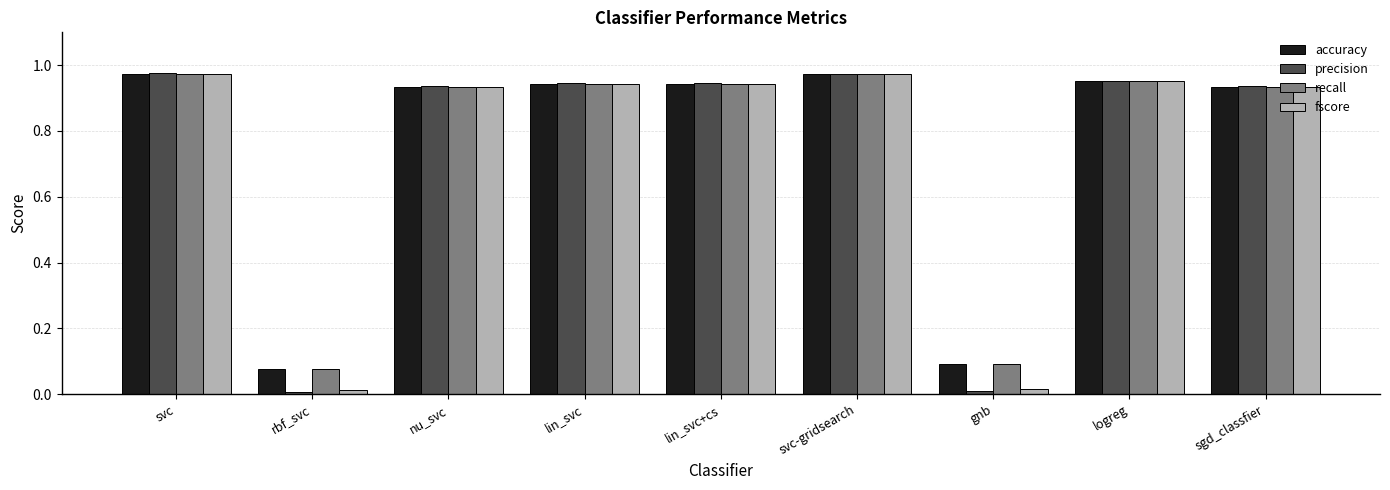

The value of recall at sgd_classfier is 0.4. True or false?

False